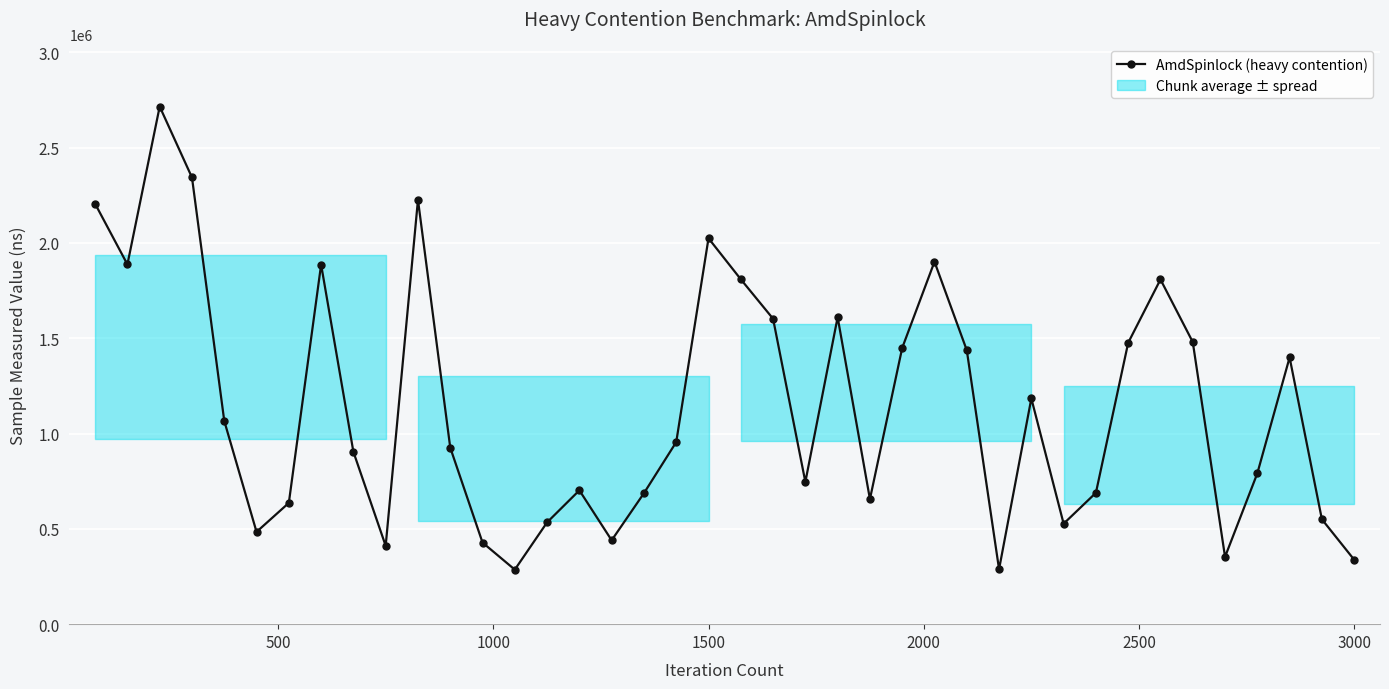

How many points are higher than both their immediate neighbors (excluding endpoints)?

10